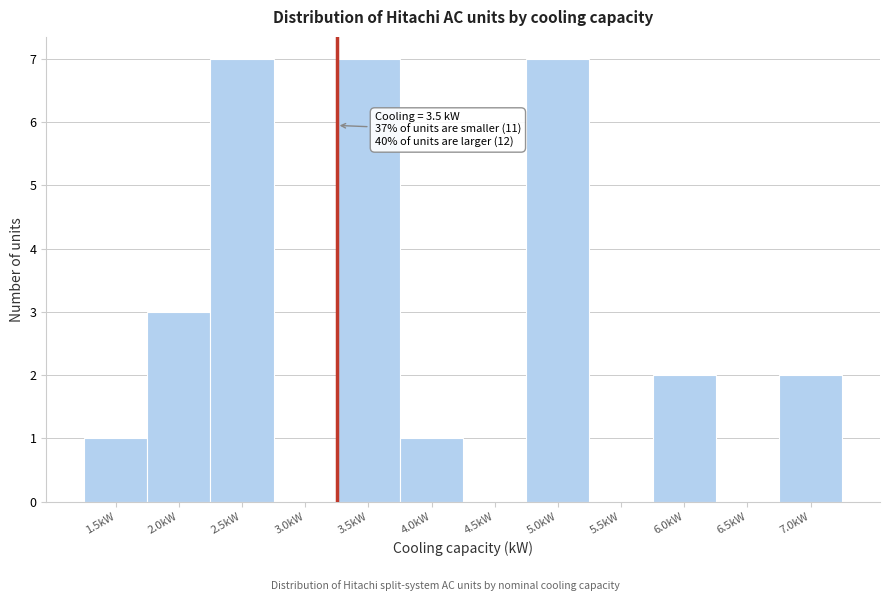

Reading left to right, list all the values displayed in this chart.

1.5kW=1	2.0kW=3	2.5kW=7	3.0kW=0	3.5kW=7	4.0kW=1	4.5kW=0	5.0kW=7	5.5kW=0	6.0kW=2	6.5kW=0	7.0kW=2